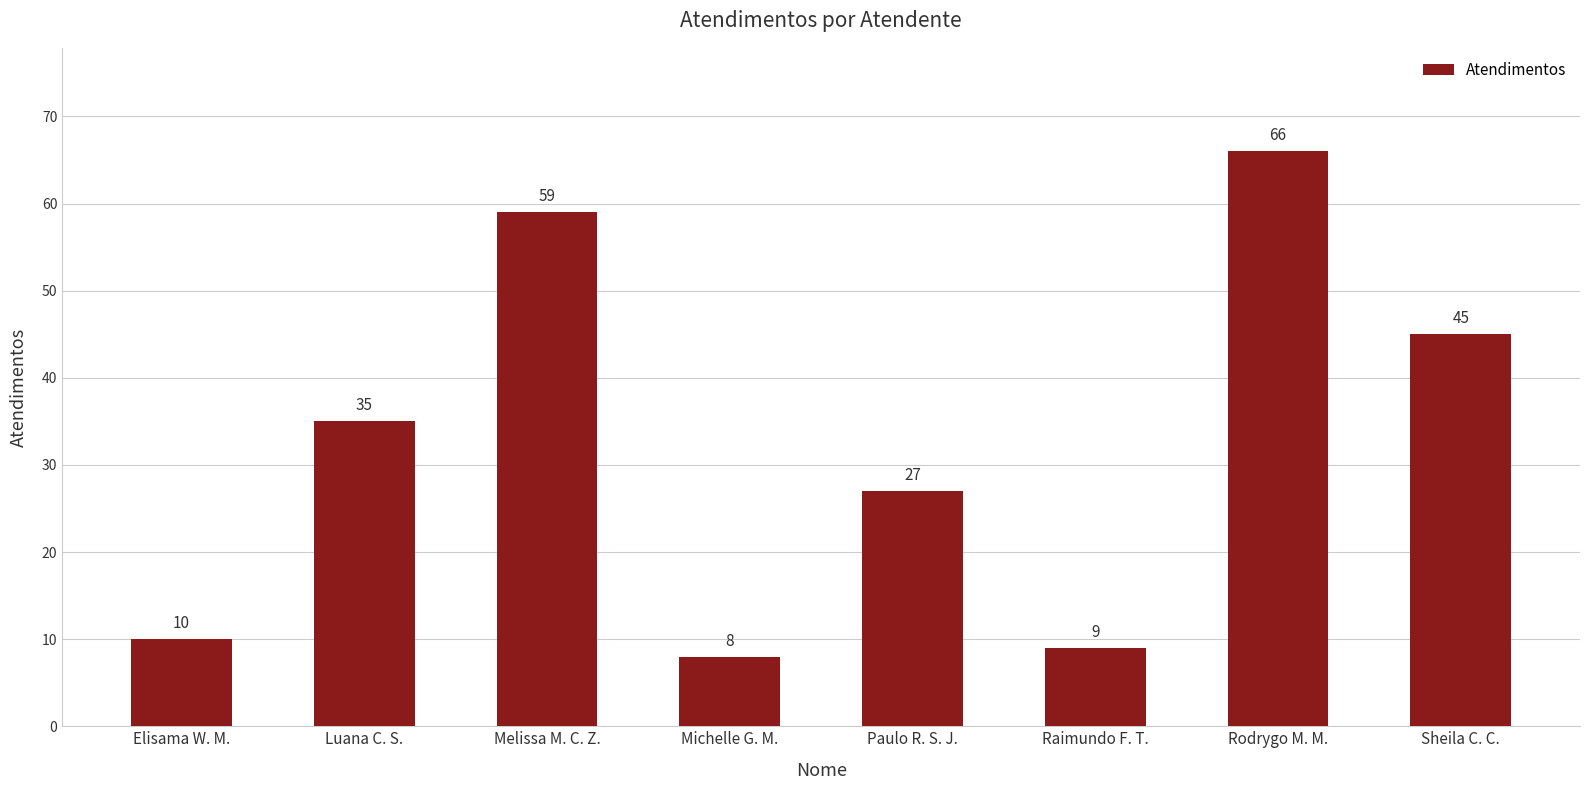

What is the change in value from Melissa M. C. Z. to Rodrygo M. M.?

+7